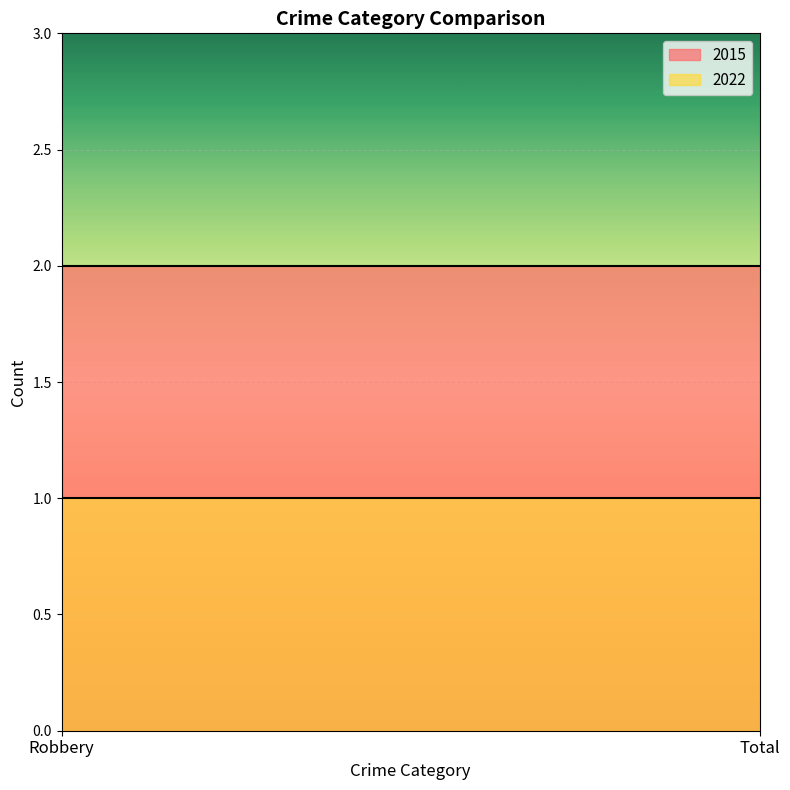

At which category is the sum across all series the highest?

Robbery